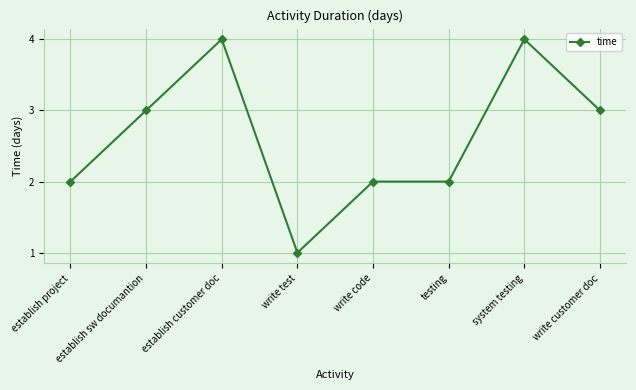

Which has a higher value, write code or system testing?

system testing